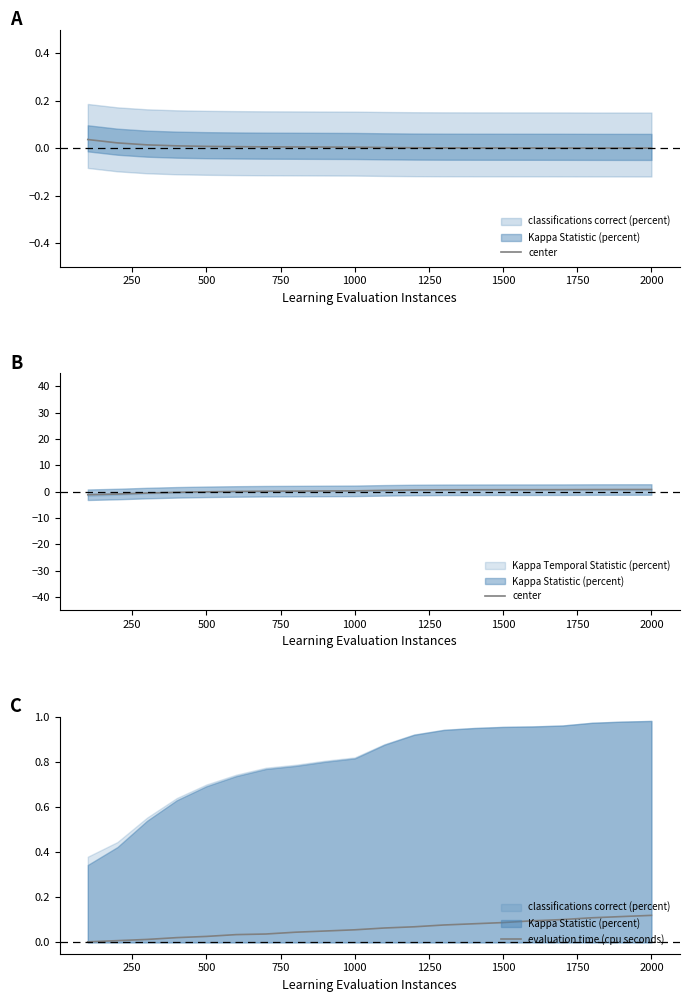

The value of evaluation time (cpu seconds) at 2000 is 0.2. True or false?

False